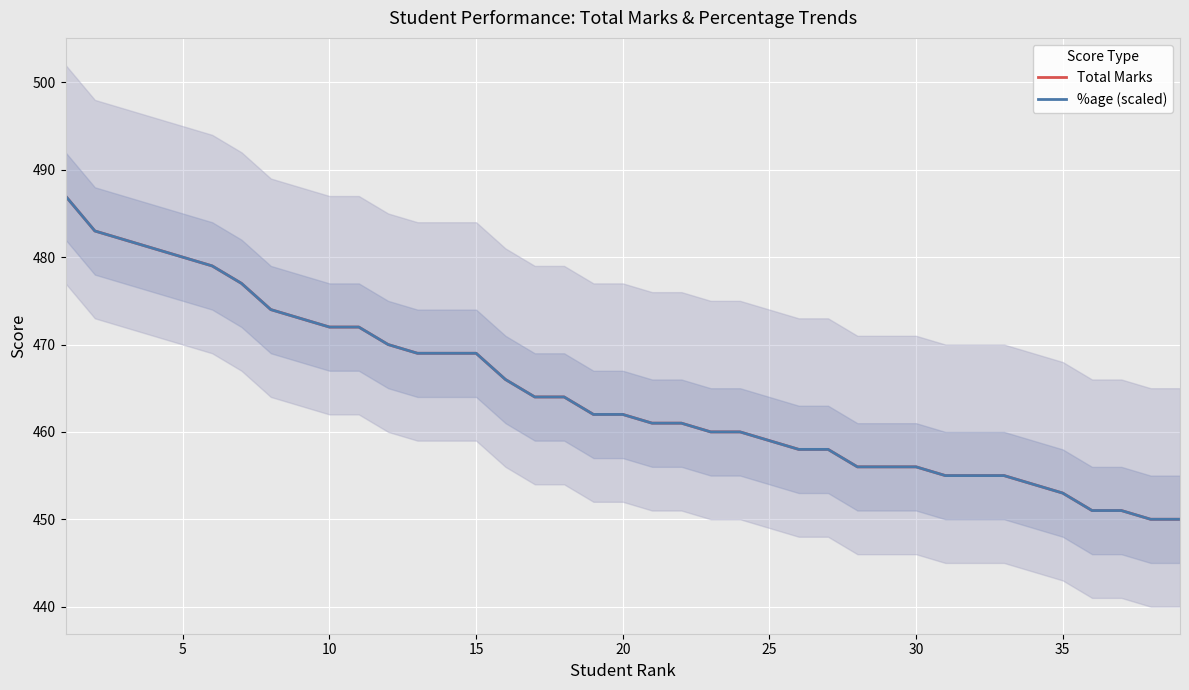

True or false: %age (scaled) and Total Marks cross at least once.

False